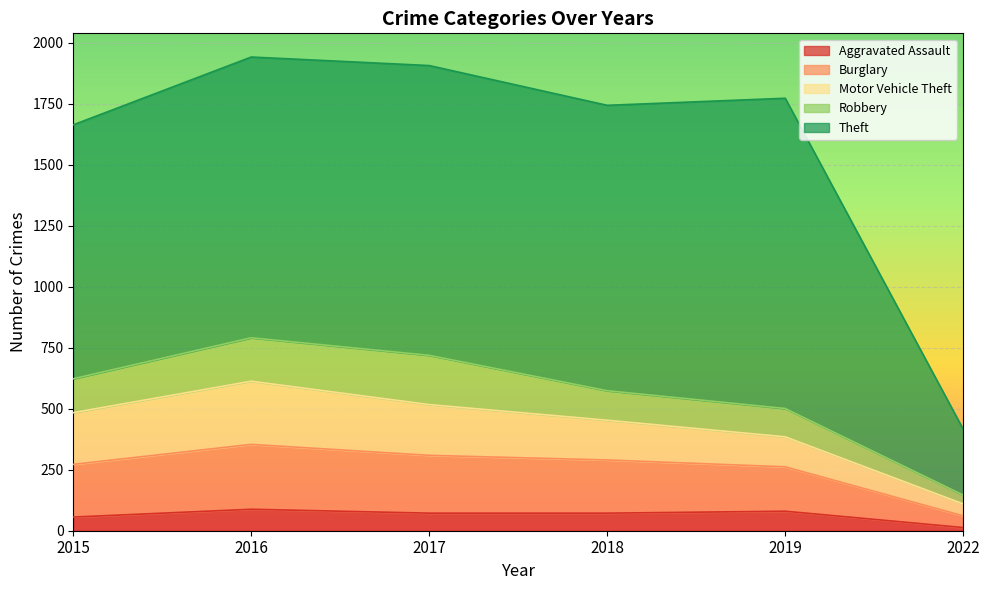

How many categories are shown in the chart?

6